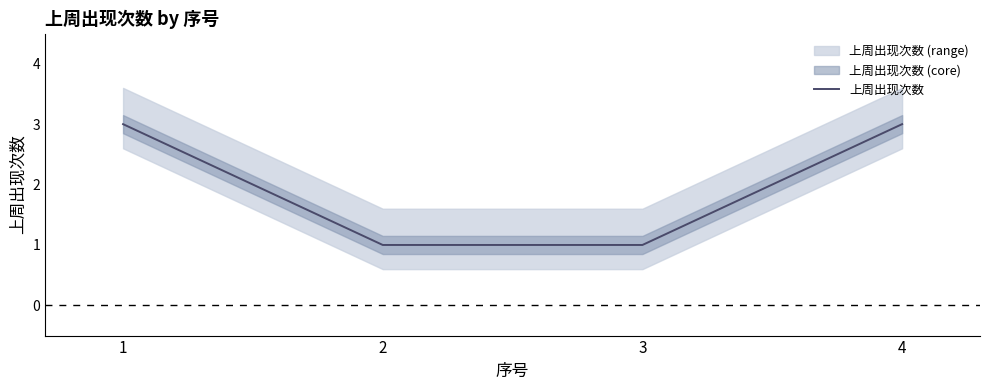

At which category does the chart reach its minimum across all series?

2